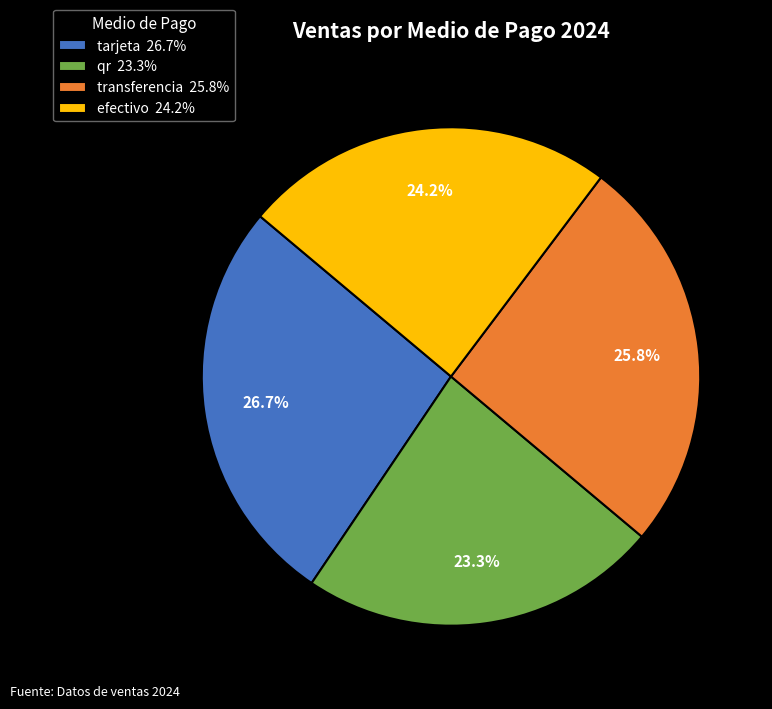

True or false: qr accounts for 23% of the total.

True